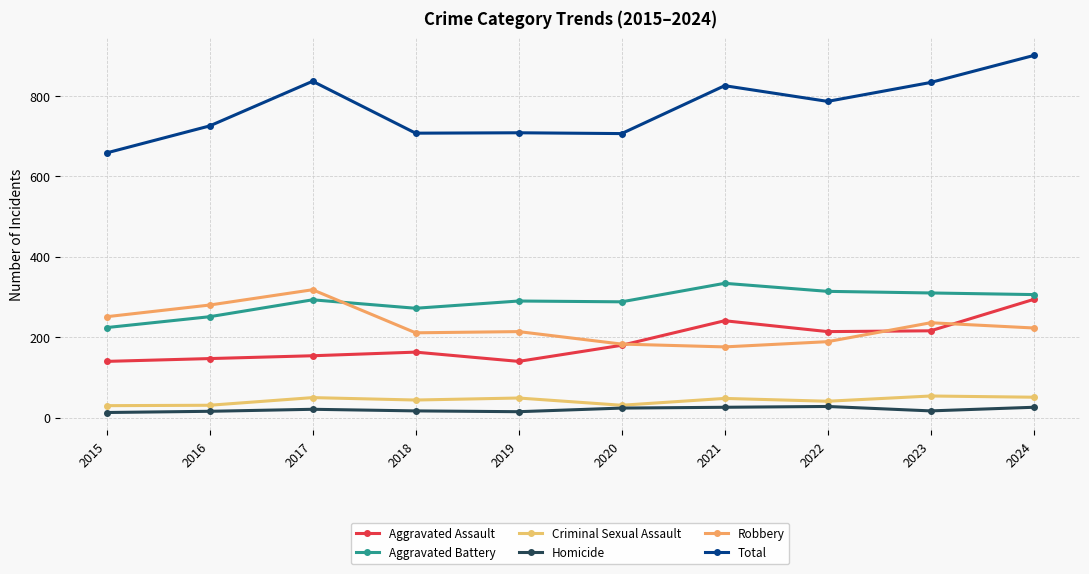

Reading left to right, transcribe all the data shown in this chart.

Aggravated Assault: 140	147	154	163	140	180	241	214	216	294
Aggravated Battery: 224	251	293	272	290	288	334	314	310	306
Criminal Sexual Assault: 30	31	50	44	49	31	48	41	54	51
Homicide: 13	16	21	17	15	24	26	28	17	26
Robbery: 251	280	318	211	214	183	176	189	236	223
Total: 658	725	836	707	708	706	825	786	833	900